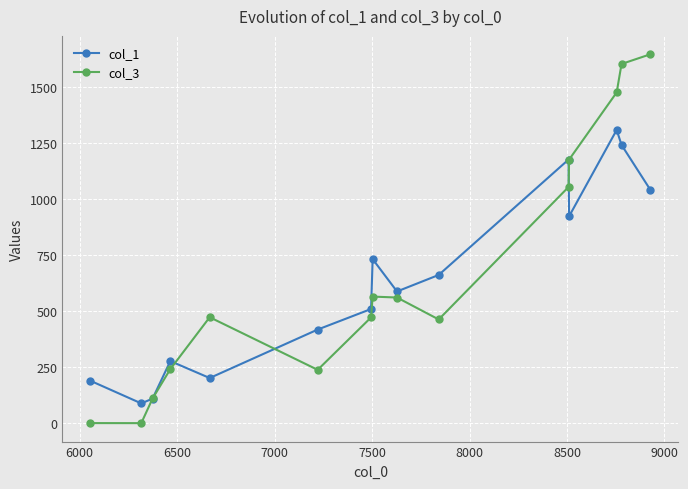

What is the value of the col_3 point at the 14th from the left?

1601.0